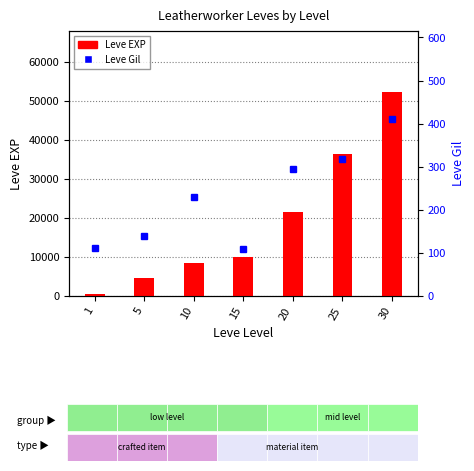

Rank the series at 20 from lowest to highest value.

Leve Gil, Leve EXP